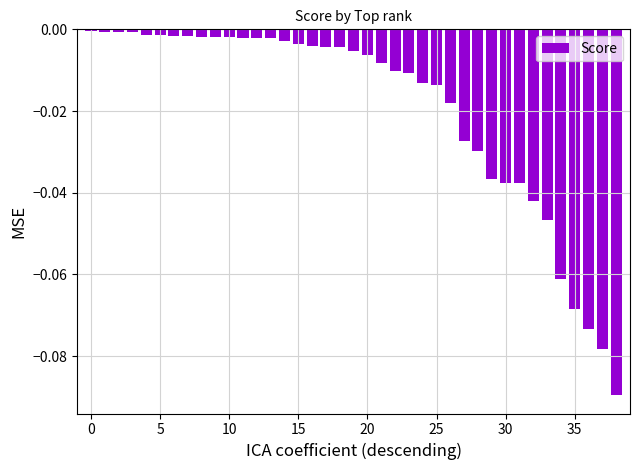

What is the sum of all values?

-0.8